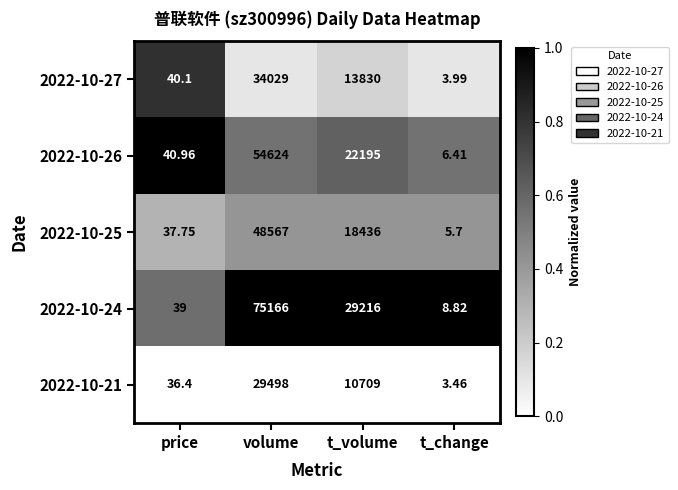

Which series has the widest spread of values?

2022-10-24